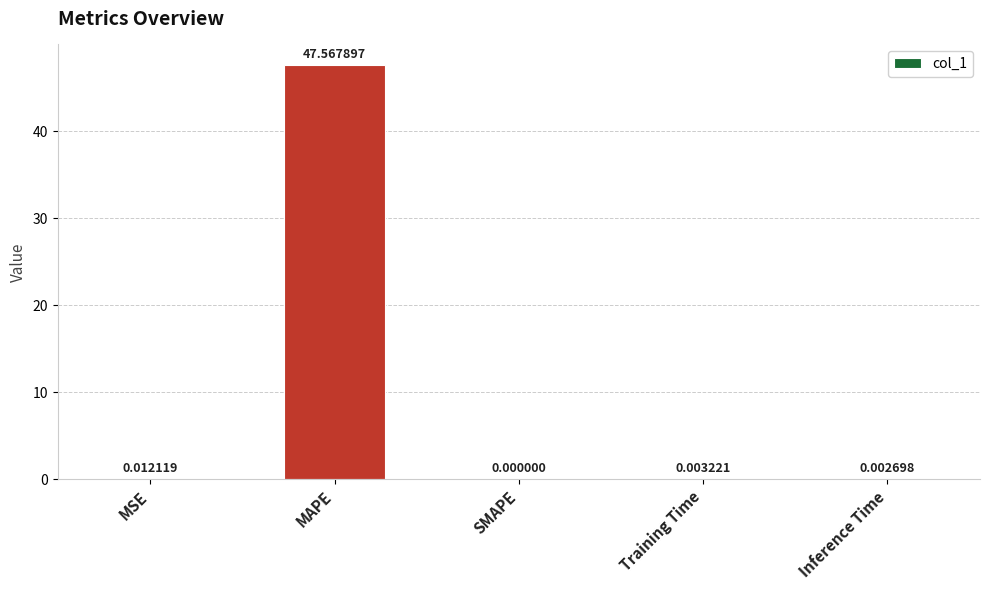

What is the average value?

9.5